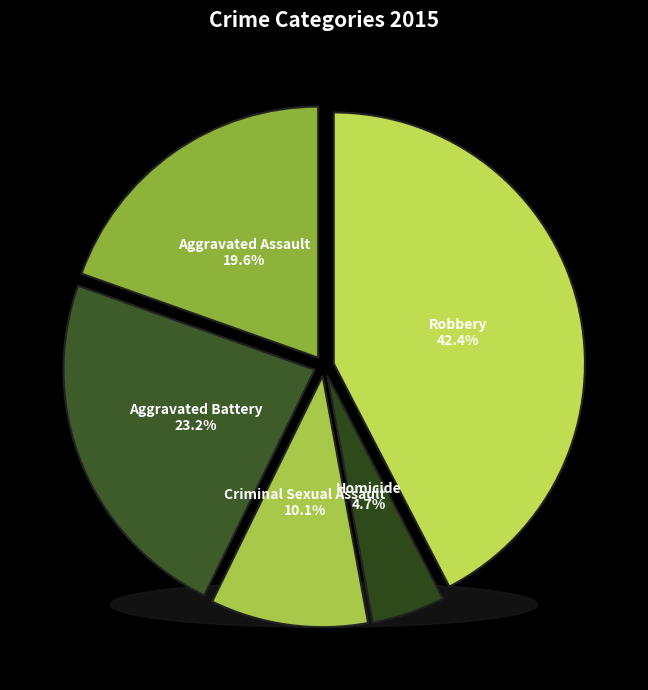

Is Aggravated Assault the majority of the pie?

No